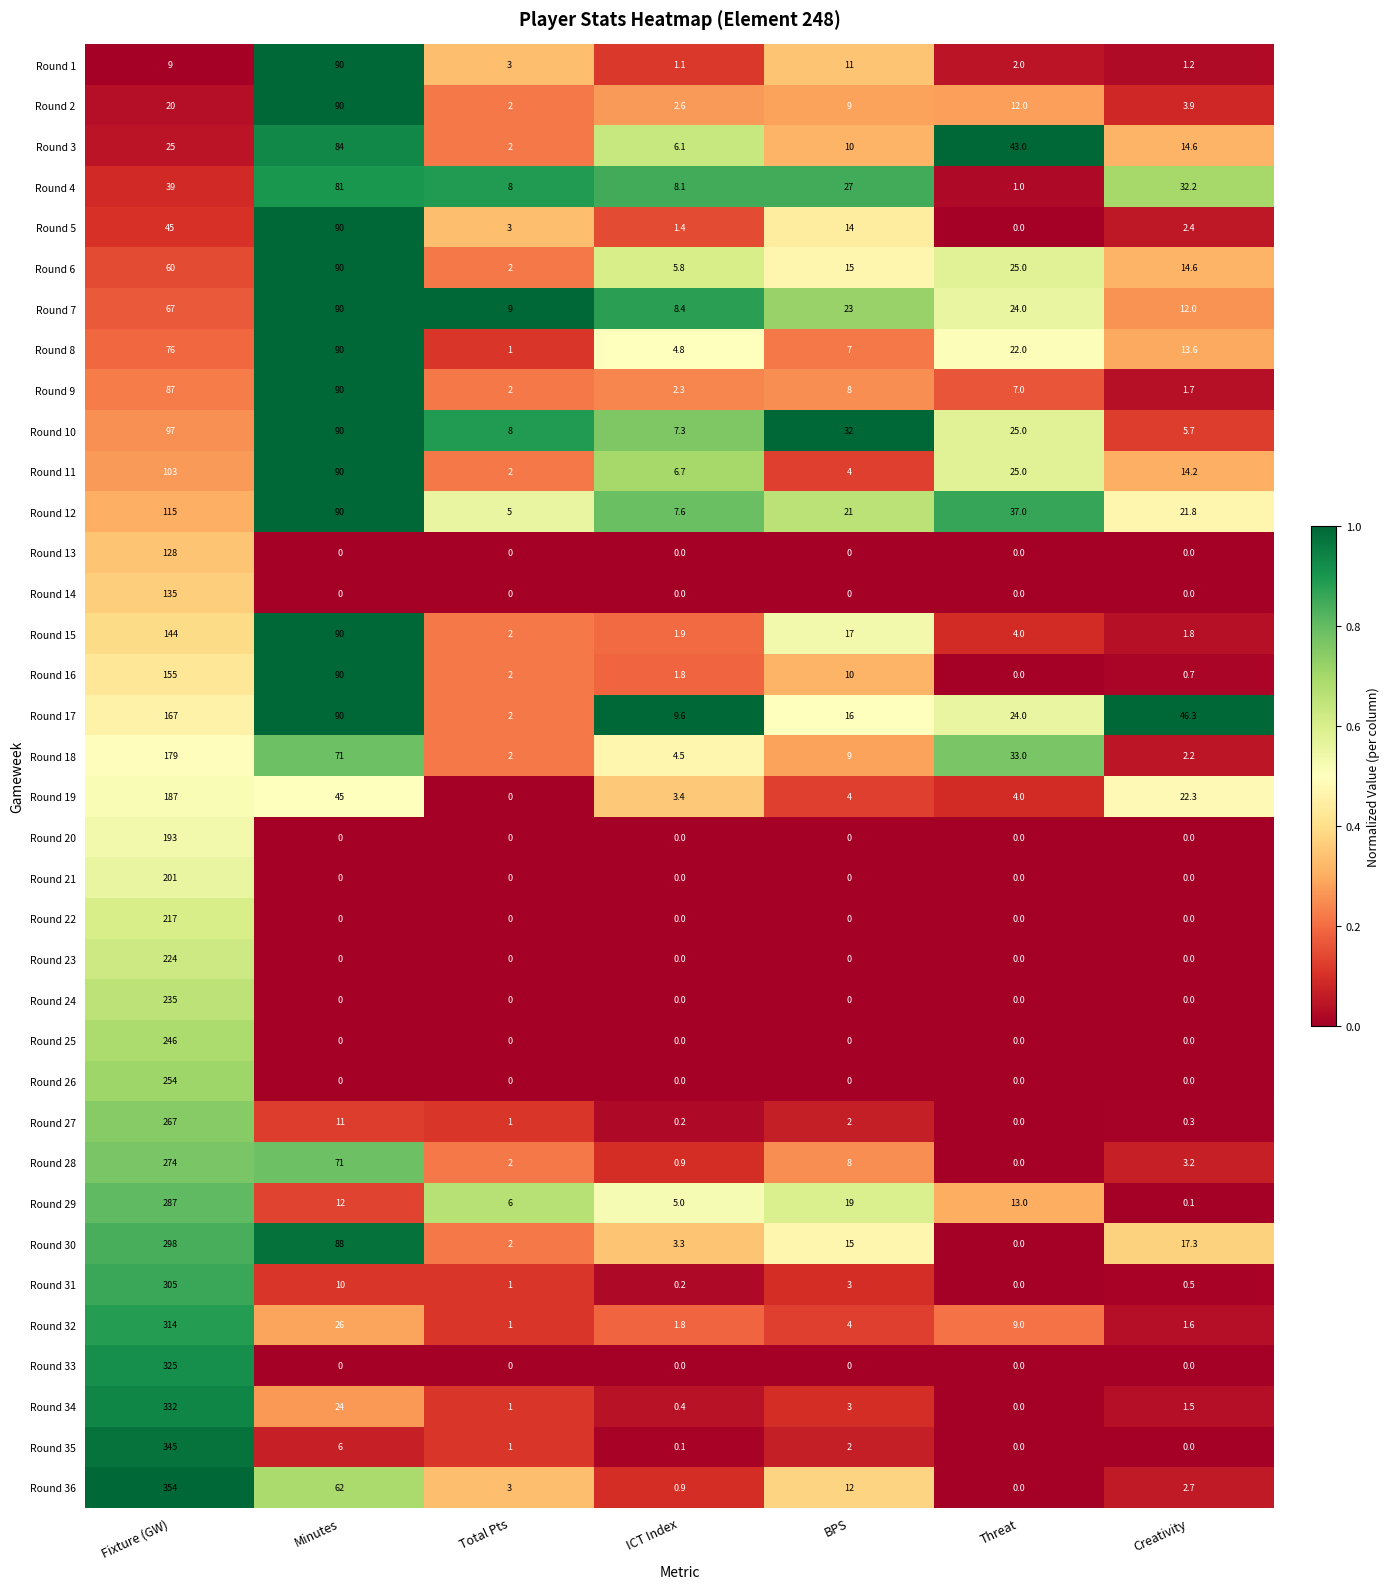

Which series has the largest total across all categories?

Round 36